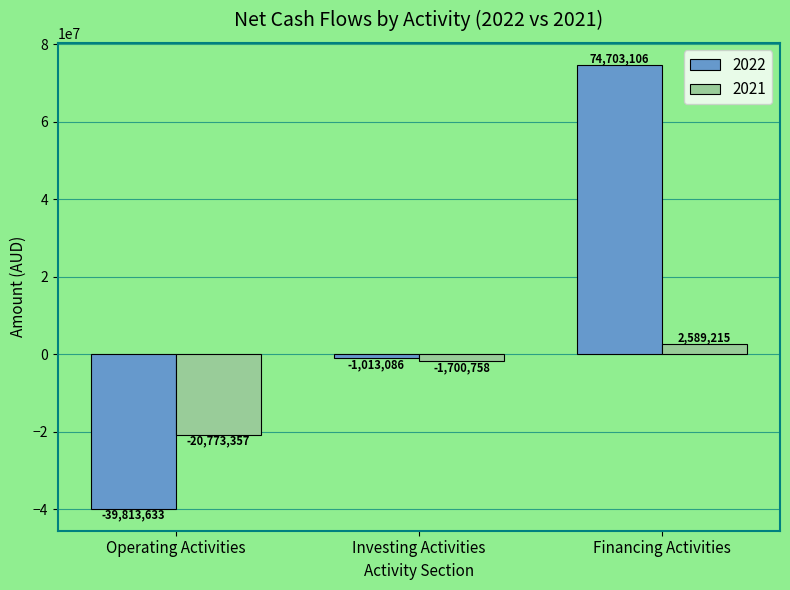

Reading right to left, transcribe all the data shown in this chart.

2022: 74703106	-1013086	-39813633
2021: 2589215	-1700758	-20773357